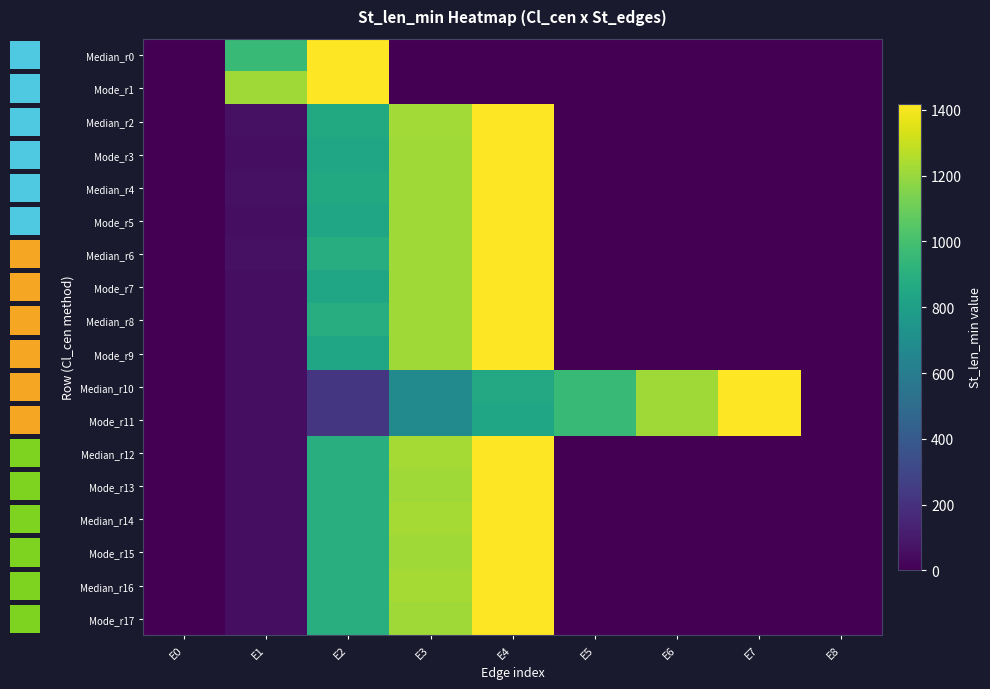

Which series has the widest spread of values?

row_0